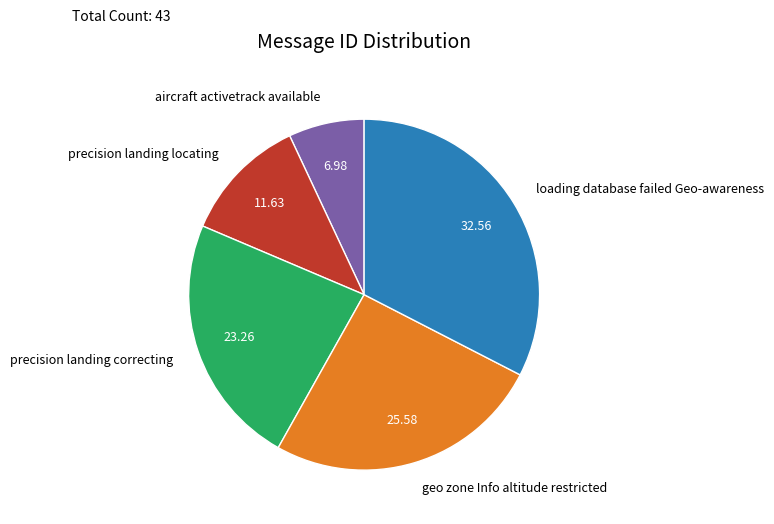

Which category has the smallest portion of the pie?

aircraft activetrack available